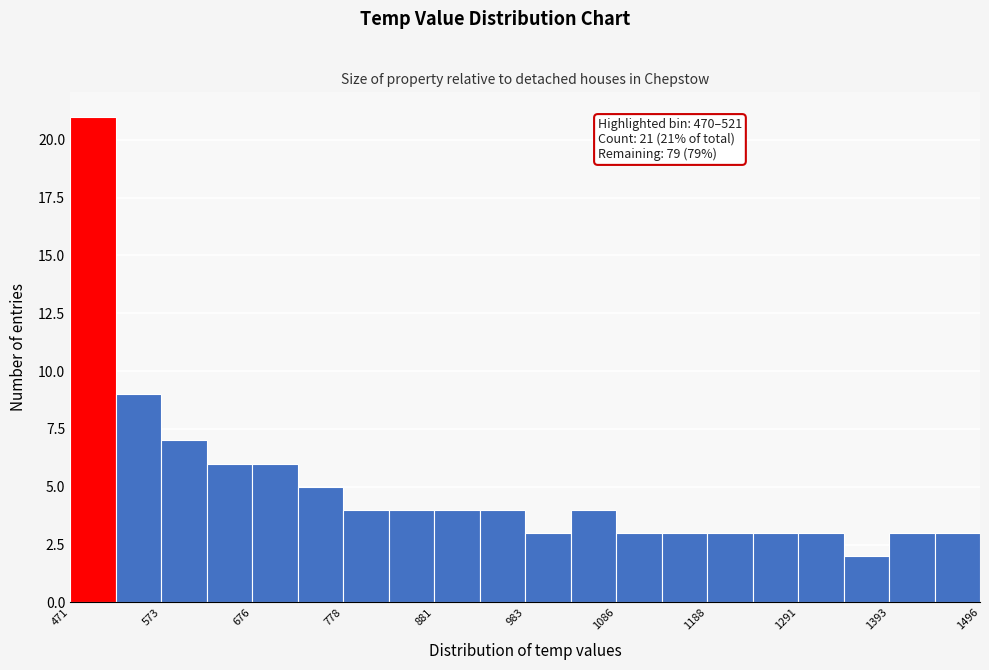

Read against the x-axis, roughly where is the centre of the tallest bar?

500